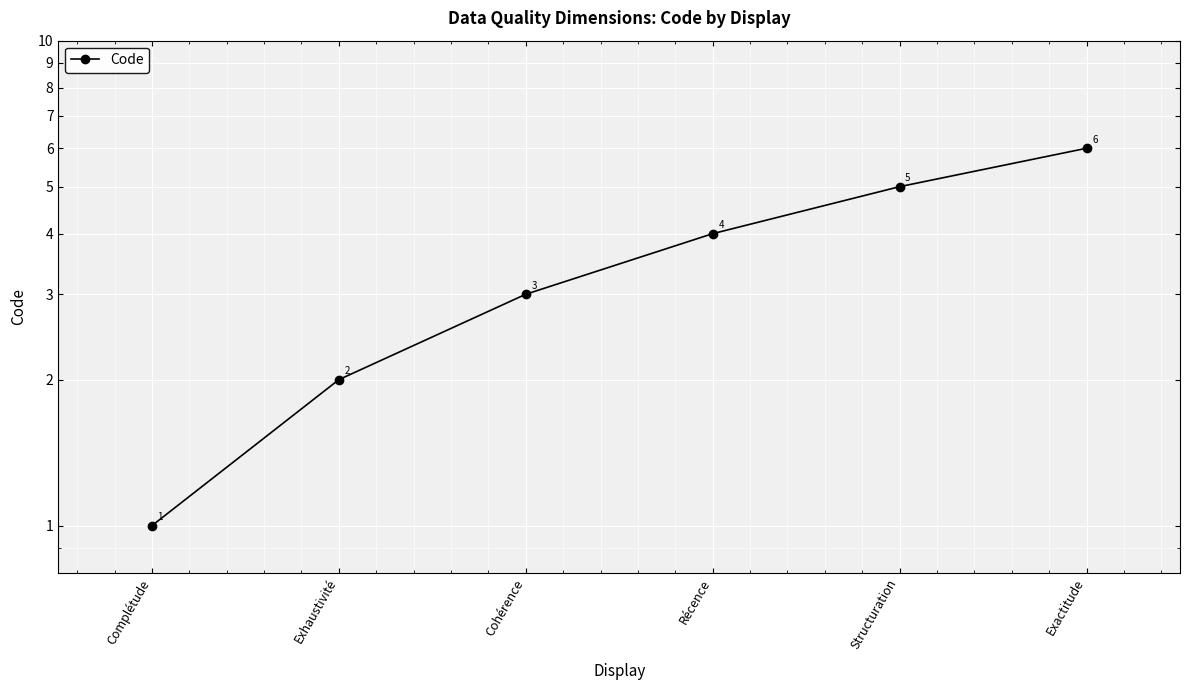

What is the change in value from Complétude to Cohérence?

+2